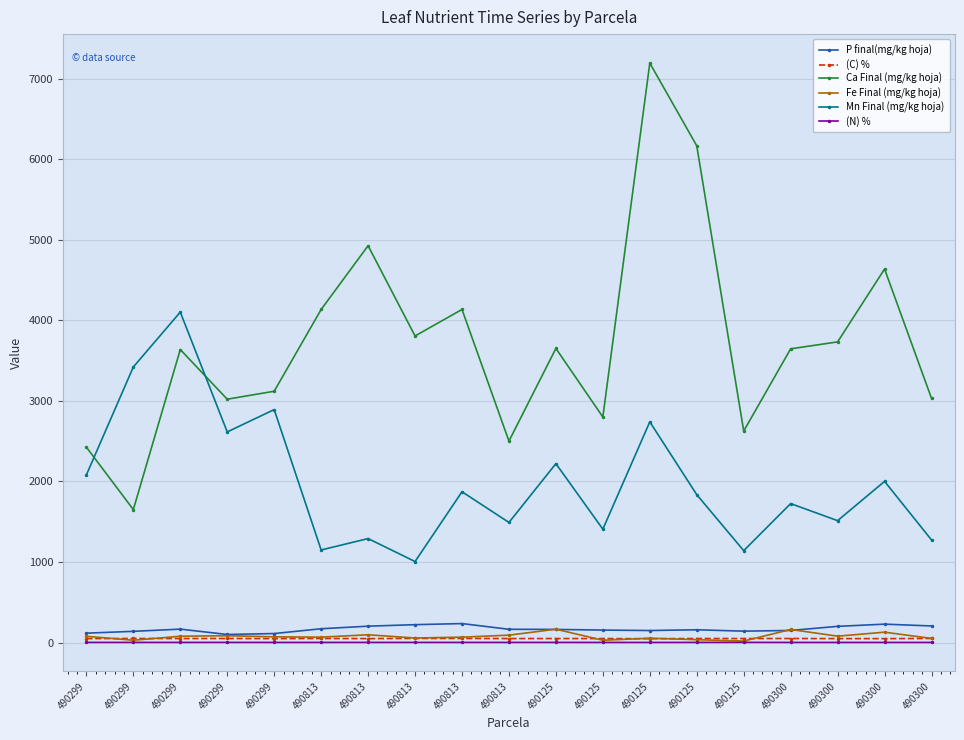

How many data points in Mn Final (mg/kg hoja) are less than 1834?

9